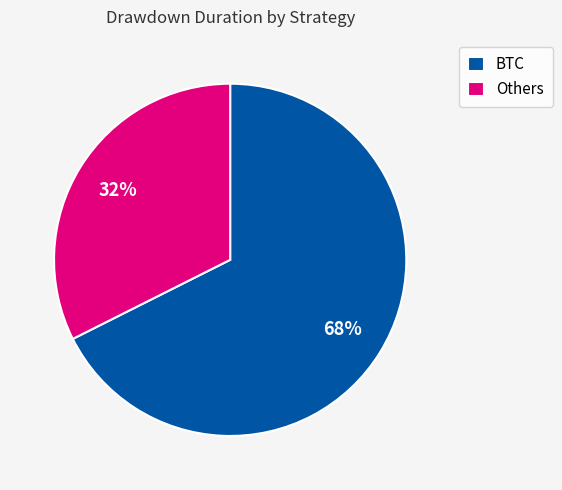

True or false: Others accounts for 32% of the total.

True